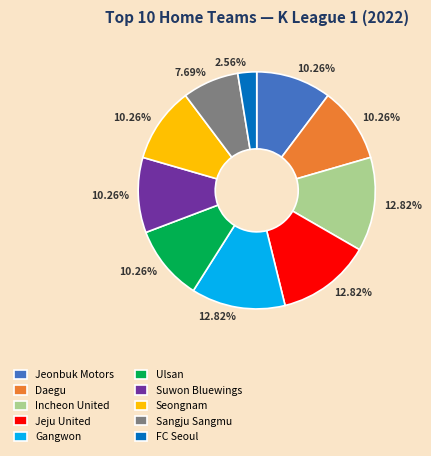

The Gangwon slice represents 4% of the pie. True or false?

False